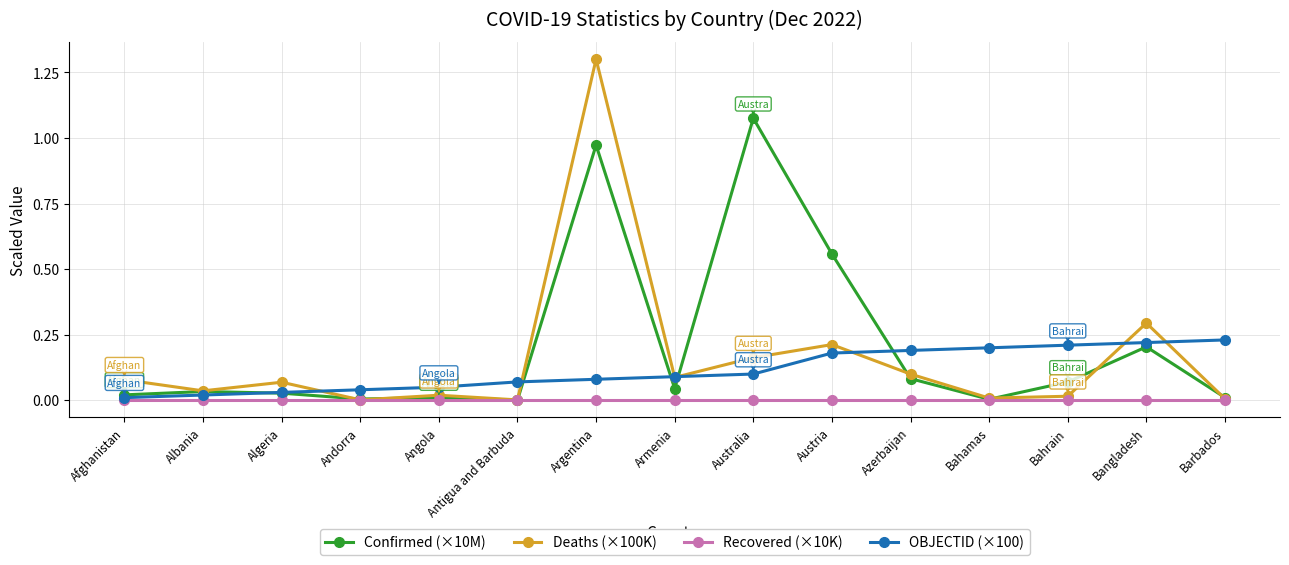

What position from the right is Argentina?

9